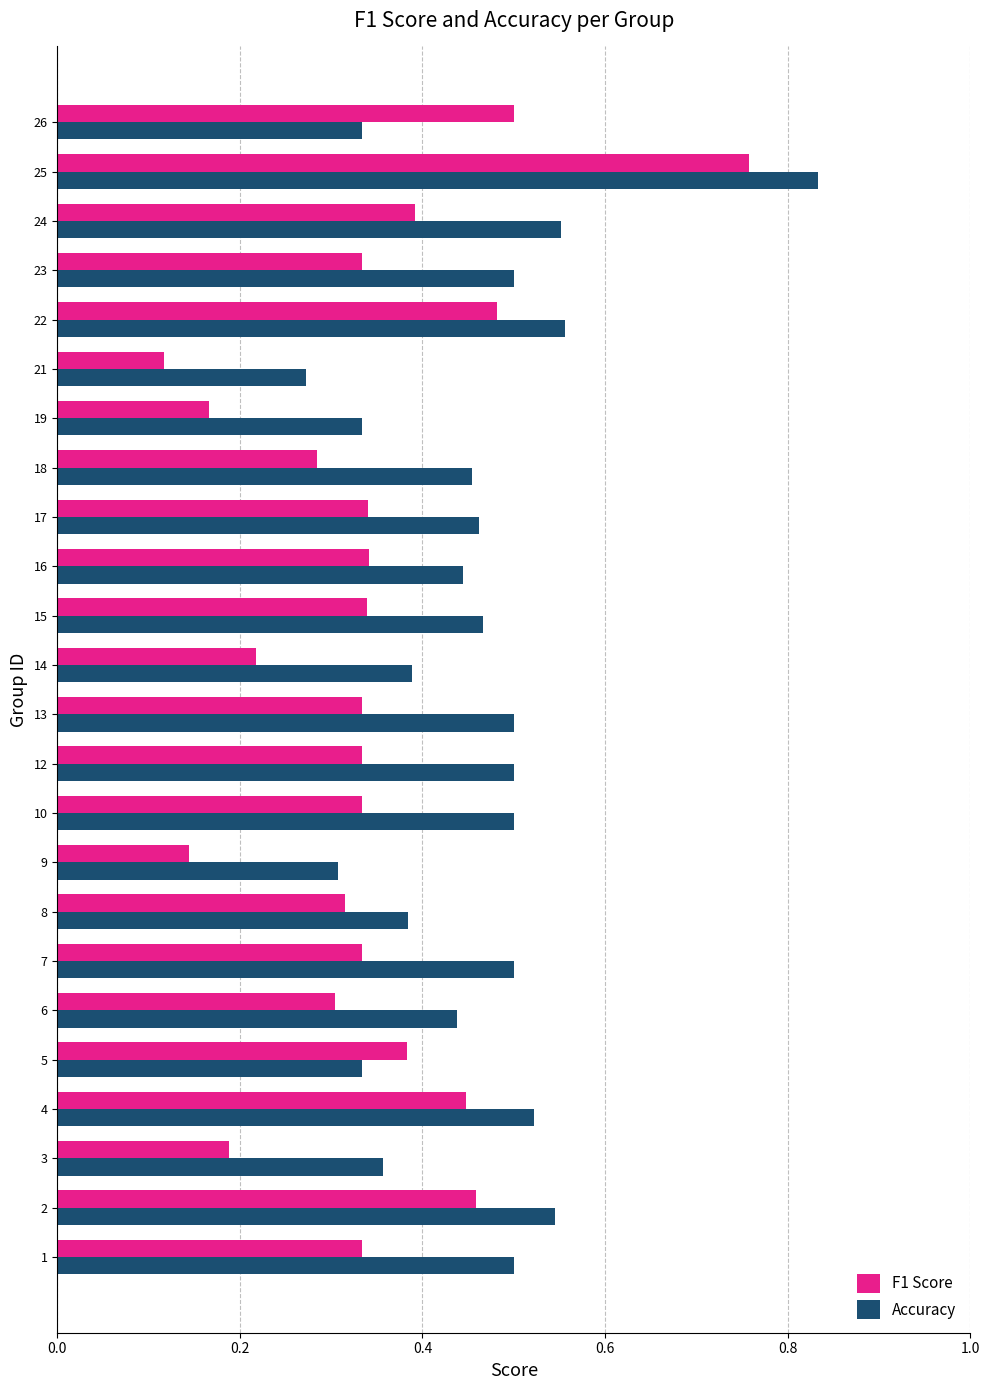

Rank the series at 23 from highest to lowest value.

Accuracy, F1 Score